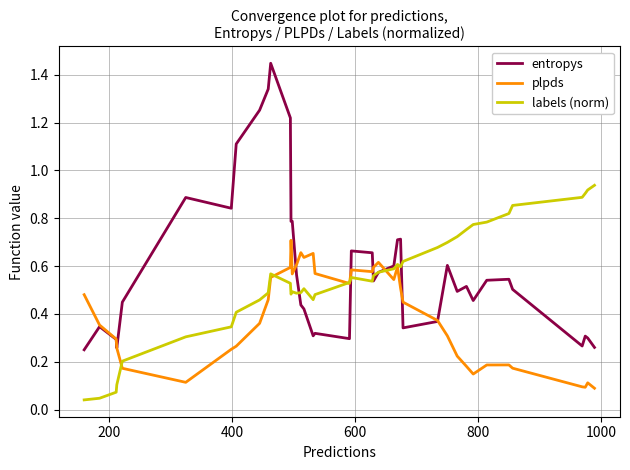

Which series has the largest range (max minus min)?

entropys